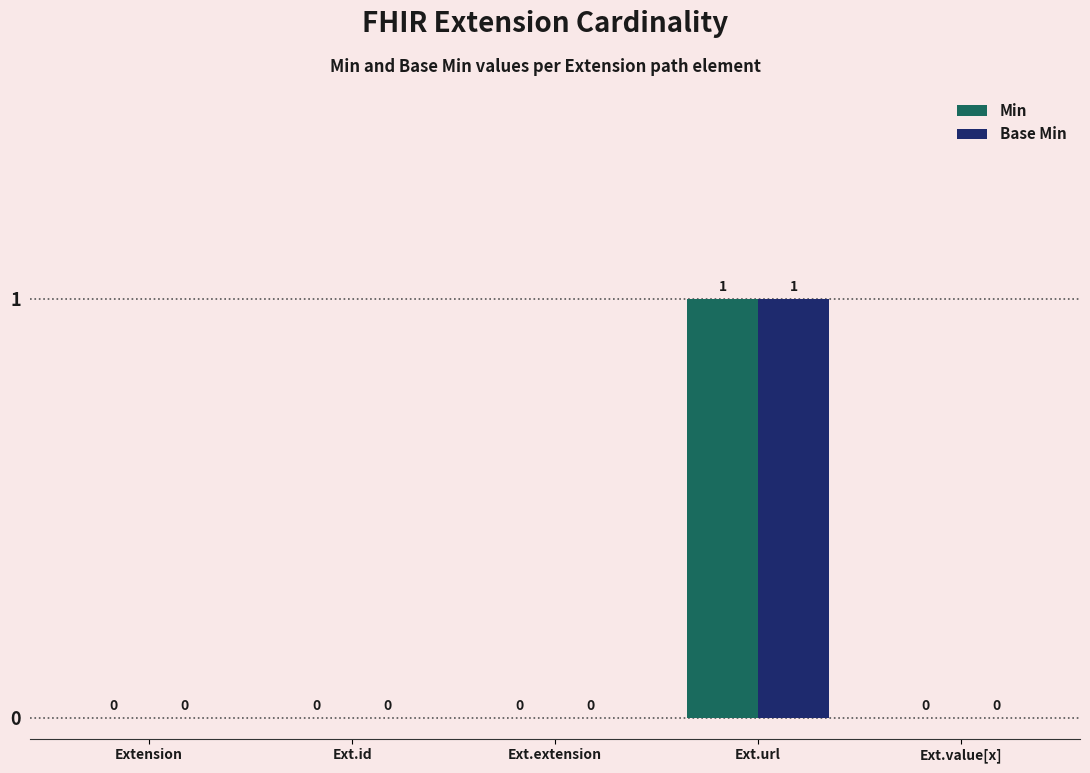

Are the bars horizontal?

No